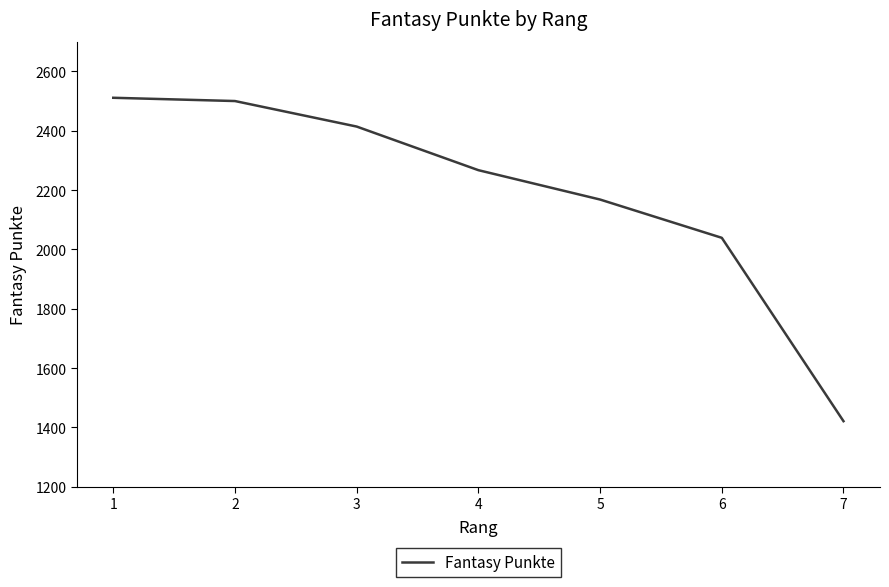

What is the minimum value shown in the chart?

1421